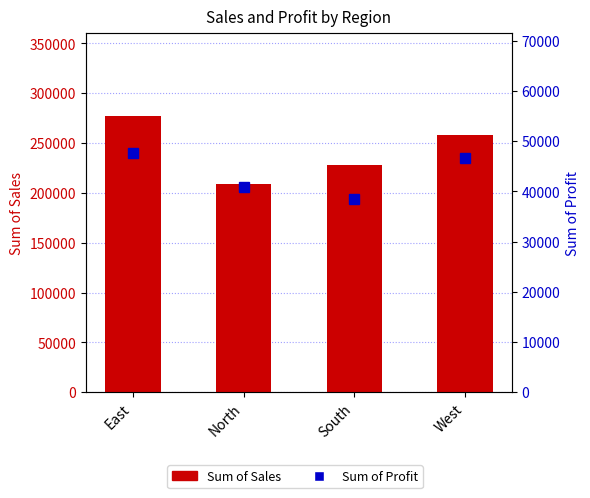

How many data points in Sum of Sales are less than 258051?

2